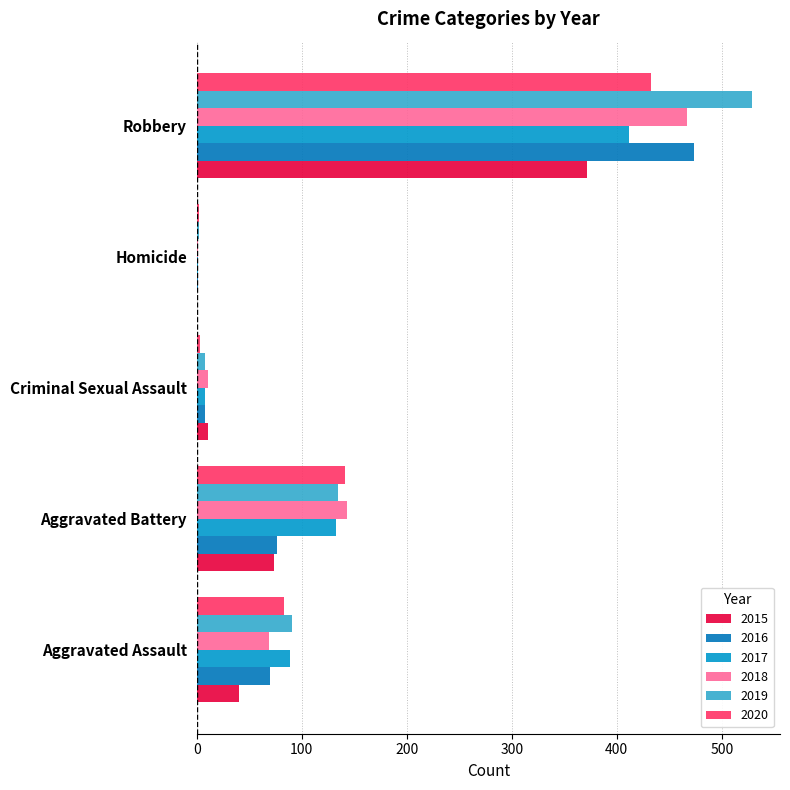

What is the difference between the maximum and second lowest values in the 2016 series?

466